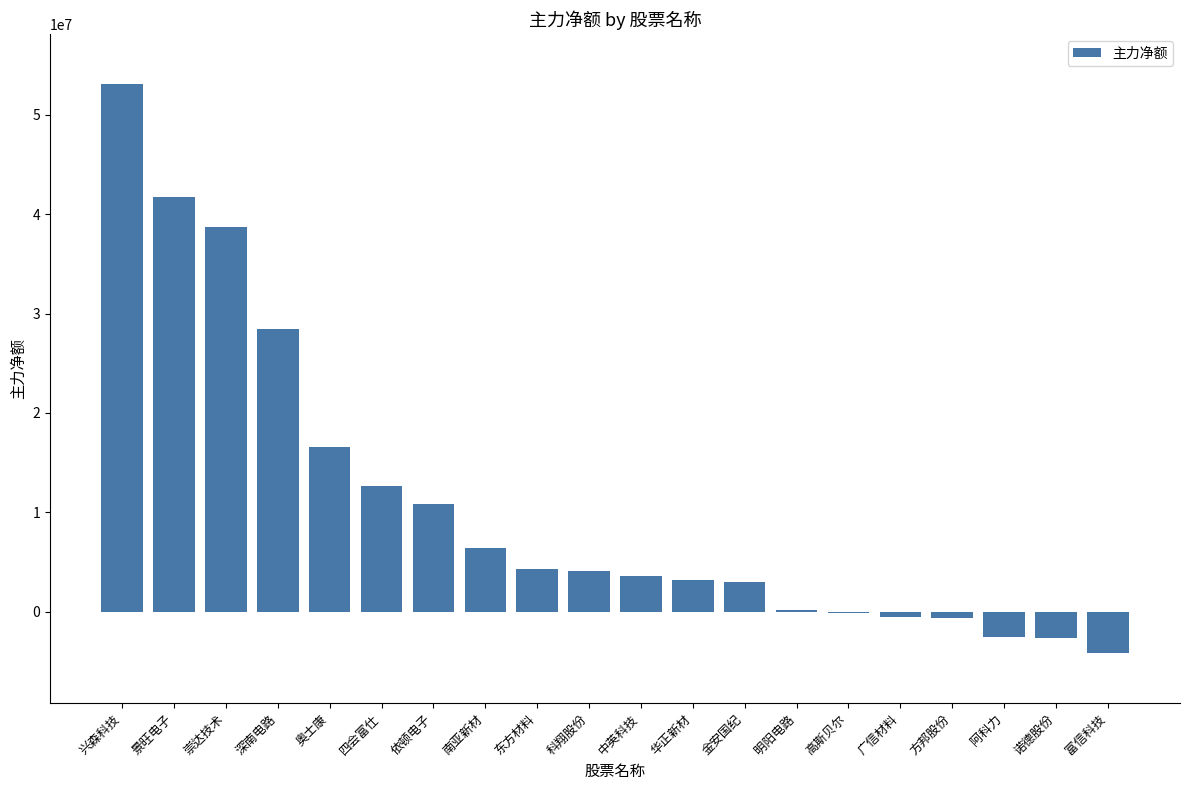

What is the difference between the values at 富信科技 and 景旺电子?

45962511